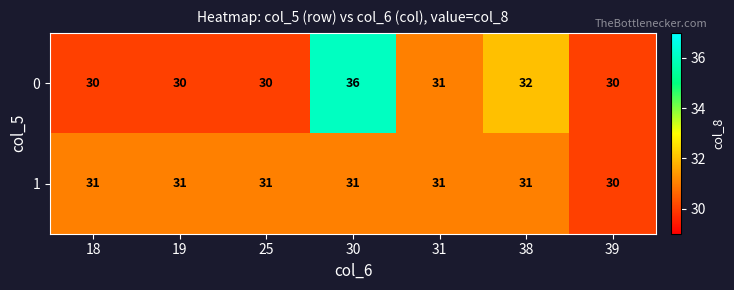

At 25, list the series in order from smallest to largest.

0, 1